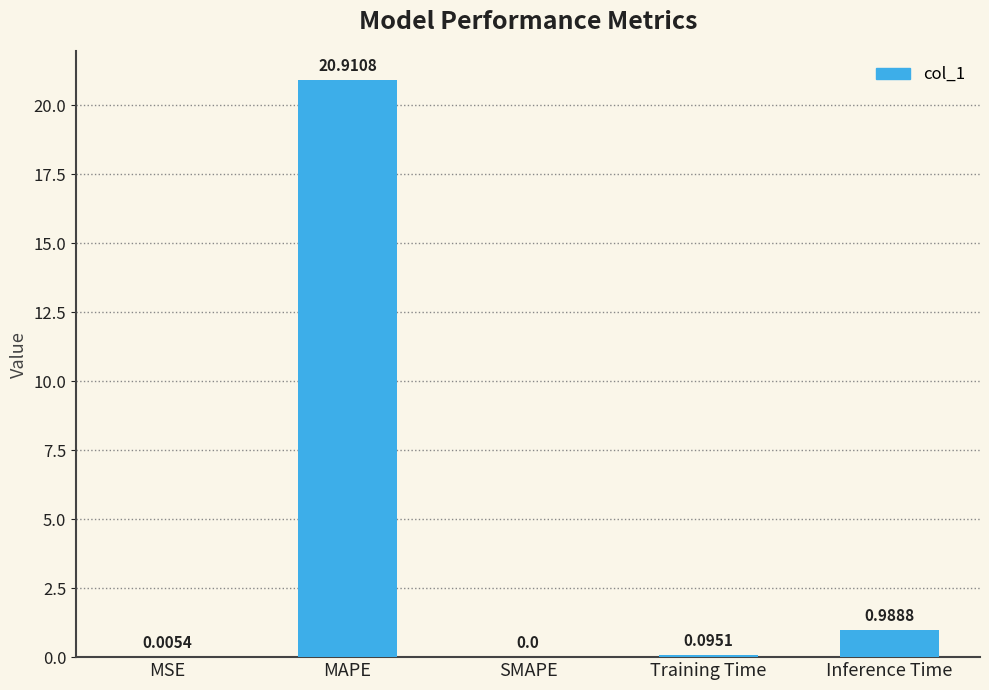

Which has a higher value, MAPE or Training Time?

MAPE